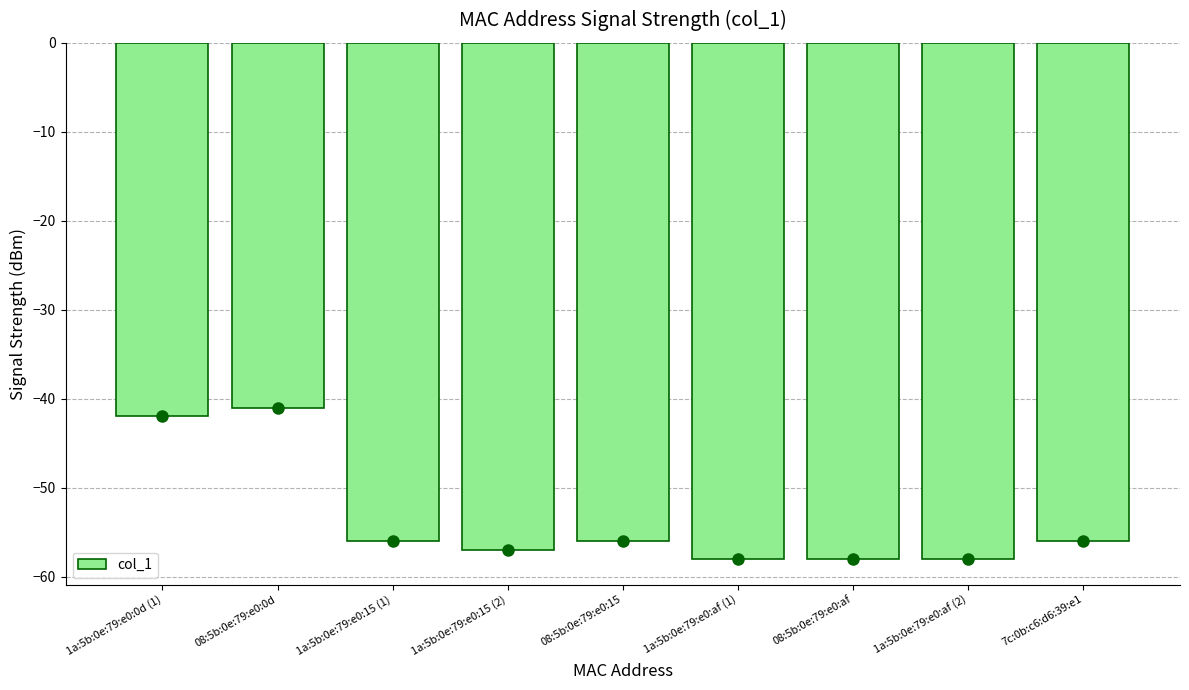

Count the number of values greater than -56.

2